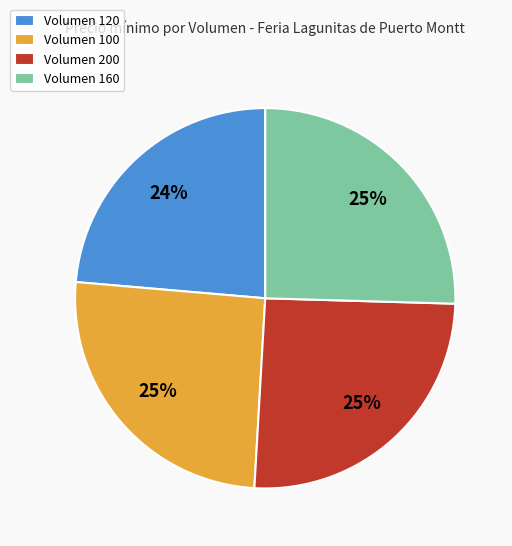

What is the smallest slice in the pie chart?

Volumen 120